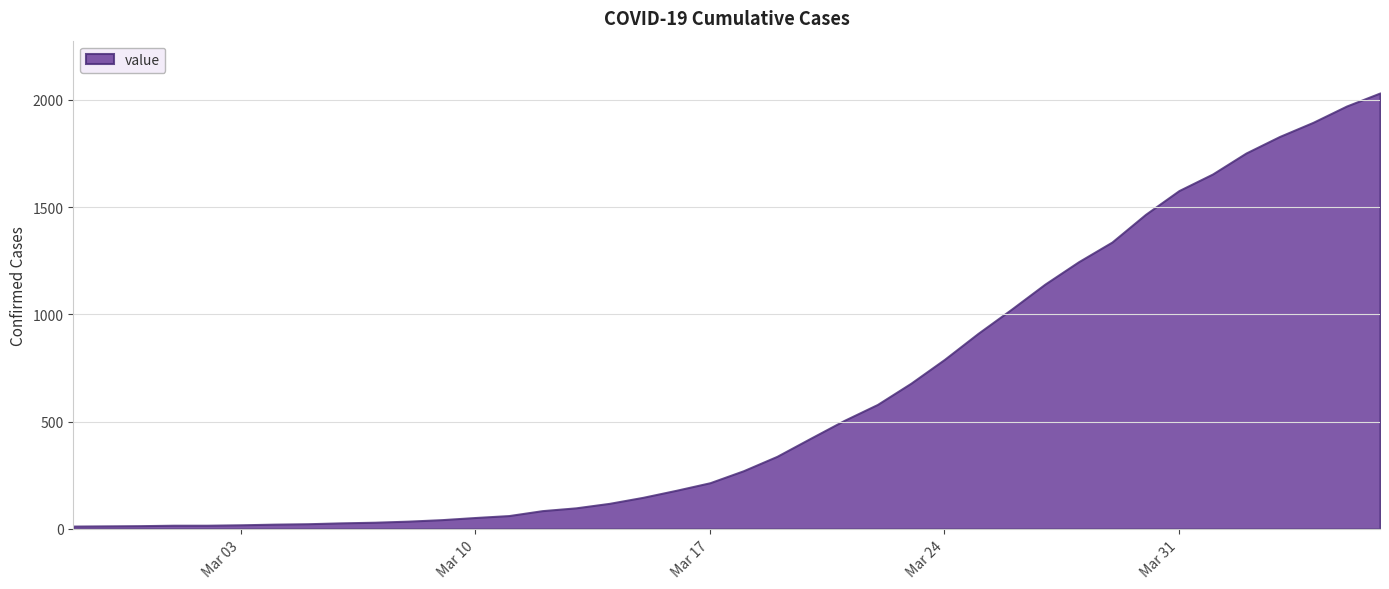

What is the label of the 39th point from the left?

2020-04-05